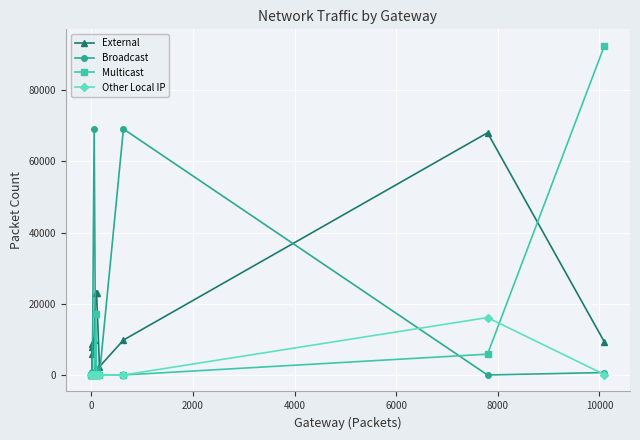

Does the chart have visible grid lines?

Yes